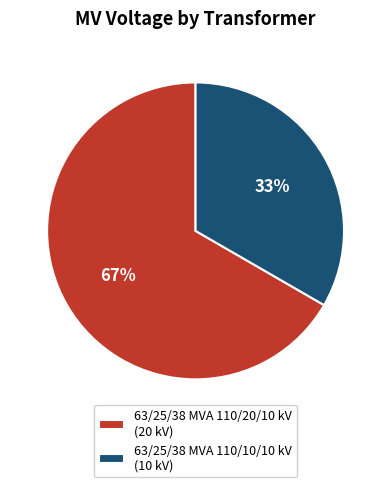

Which has a higher value, 63/25/38 MVA 110/10/10 kV or 63/25/38 MVA 110/20/10 kV?

63/25/38 MVA 110/20/10 kV